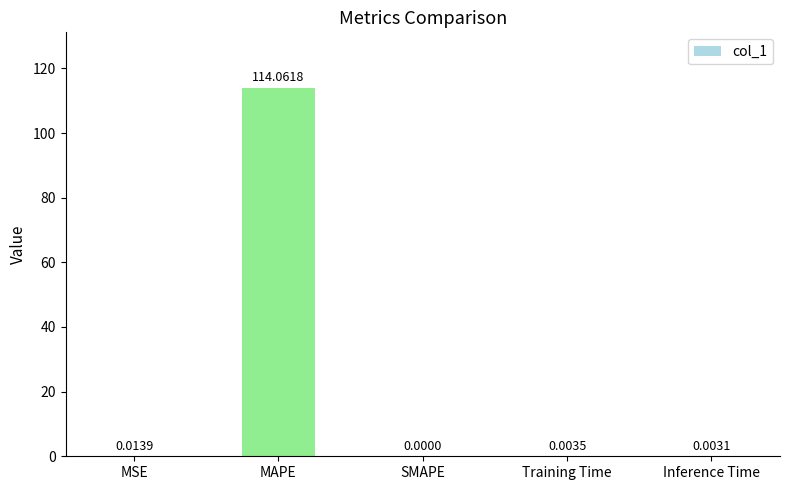

What is the change in value from MSE to MAPE?

+114.0